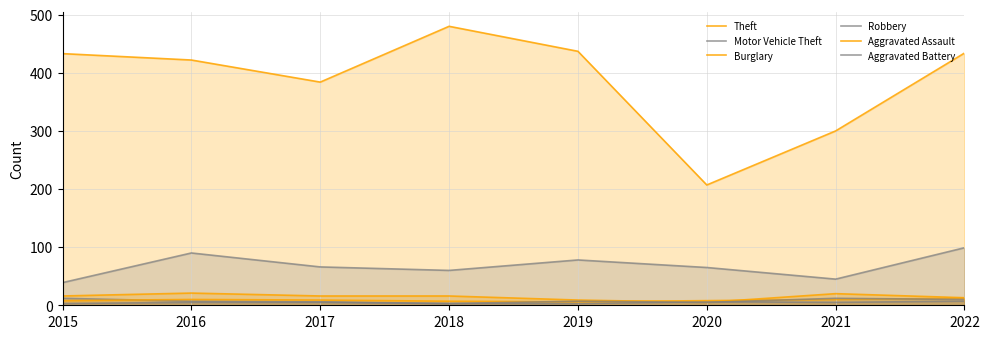

What is the value of the Burglary point at the 3rd from the left?

16